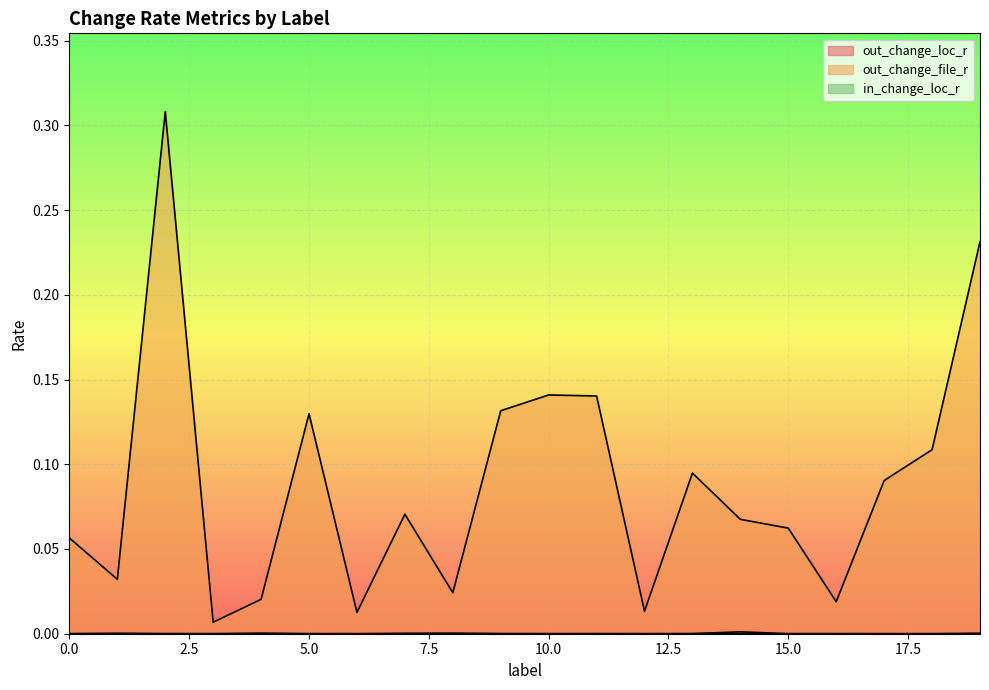

How many lines are shown in the chart?

3